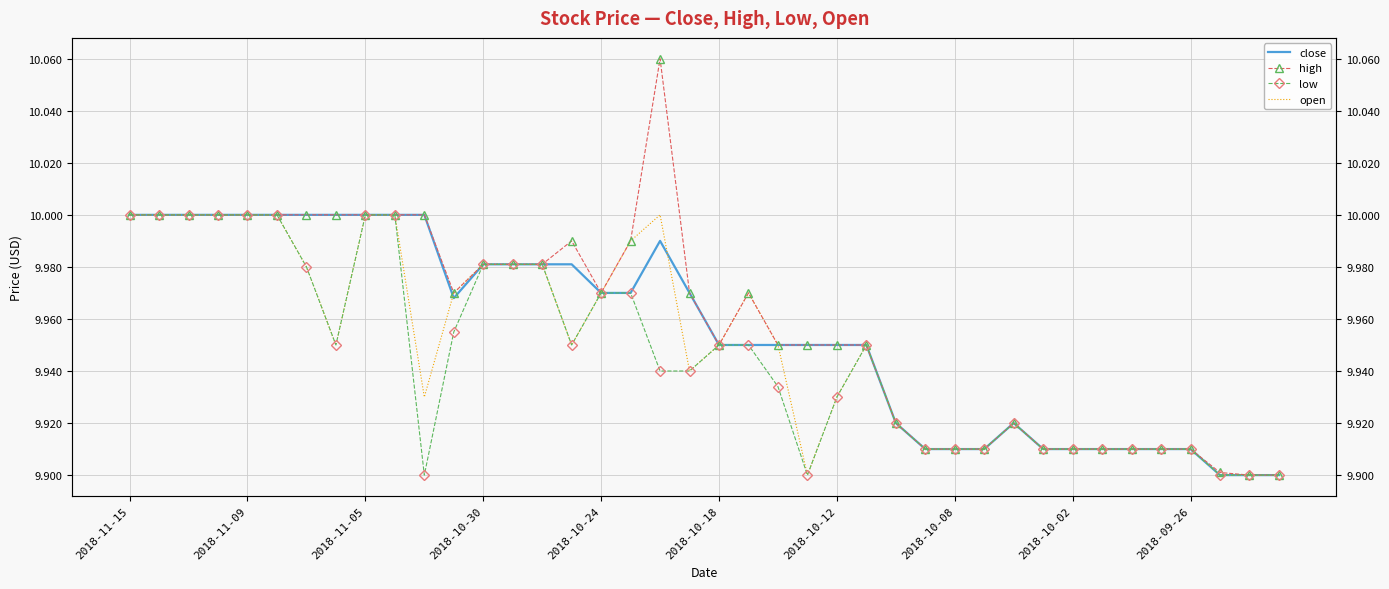

Rank the series at 39 from highest to lowest value.

close, high, low, open